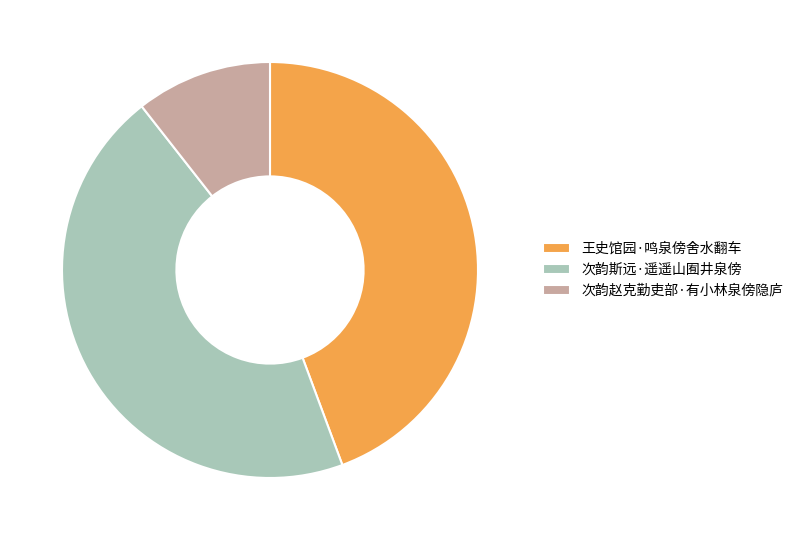

Do 次韵斯远·遥遥山囿井泉傍 and 王史馆园·鸣泉傍舍水翻车 together represent more than half of the pie?

Yes